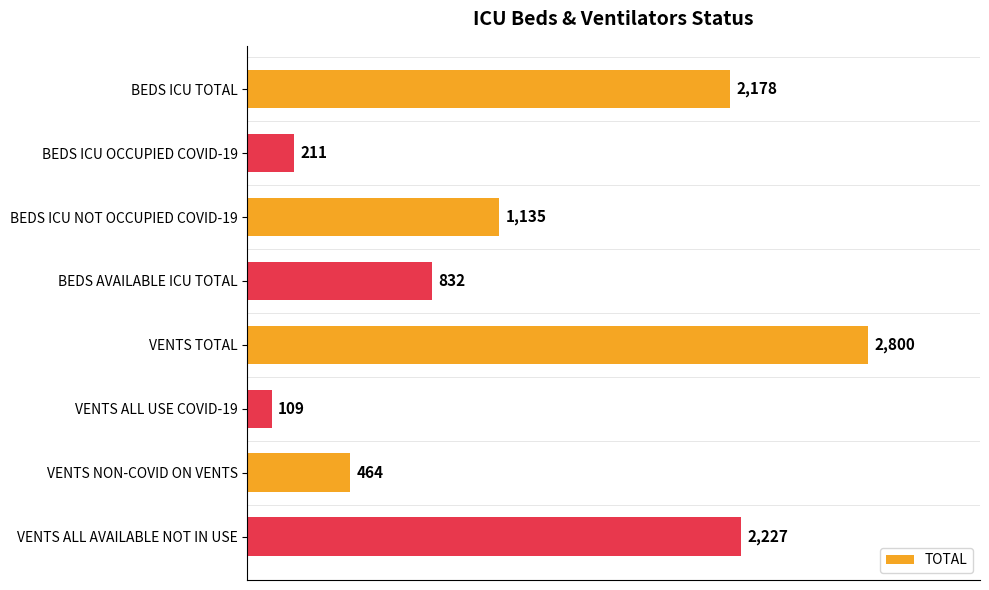

What is the difference between the second highest and minimum values?

2118